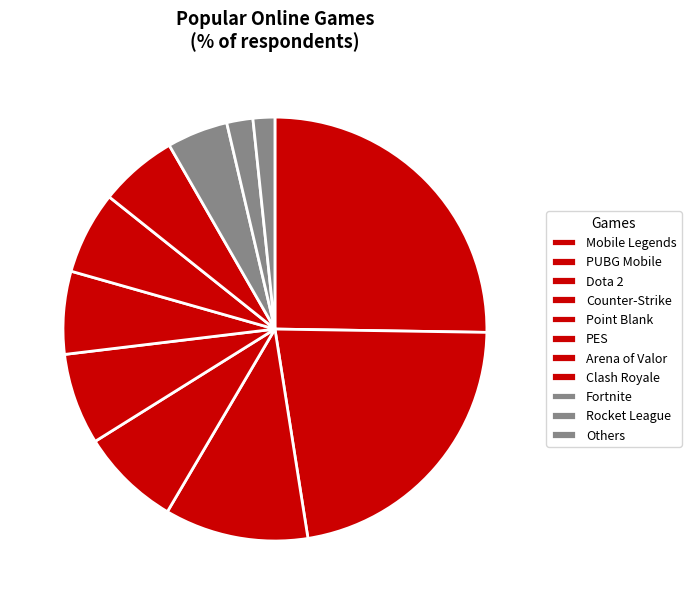

To the nearest percent, what portion does Counter-Strike represent?

8%